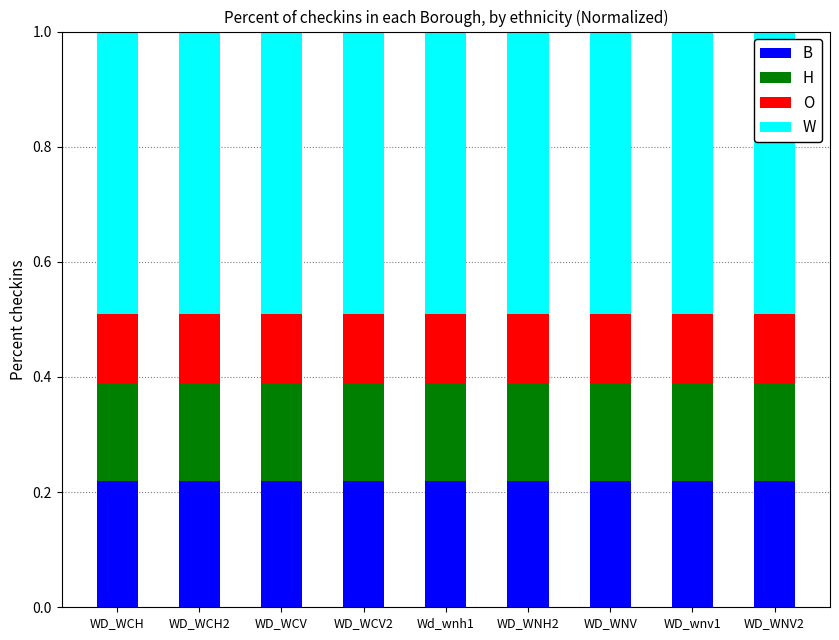

Count the number of data series in this chart.

4